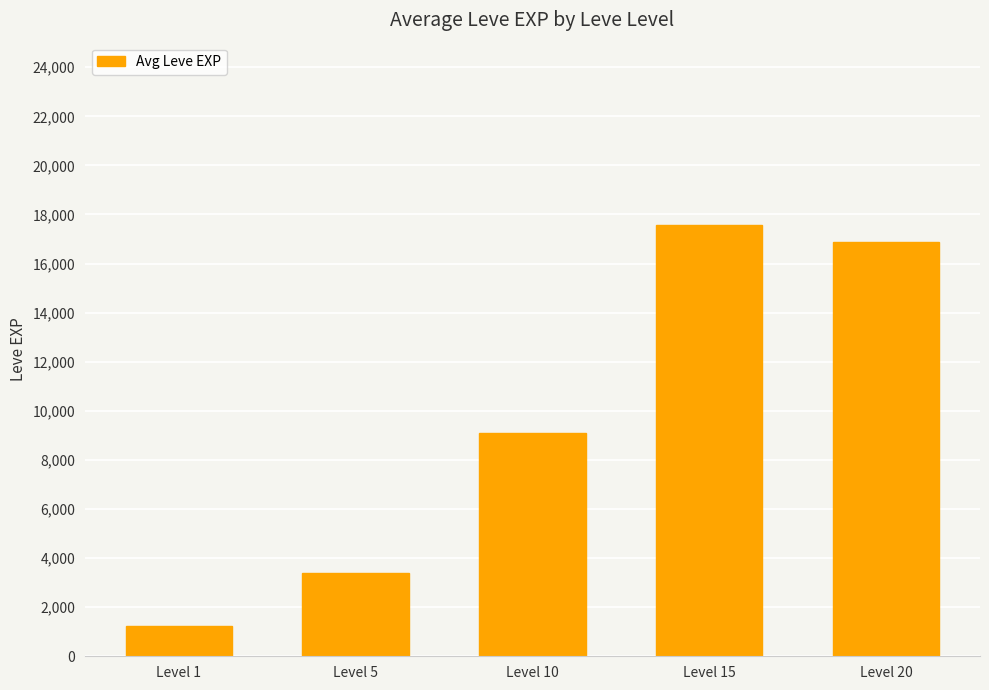

What is the value of the 5th bar from the left?

16865.0